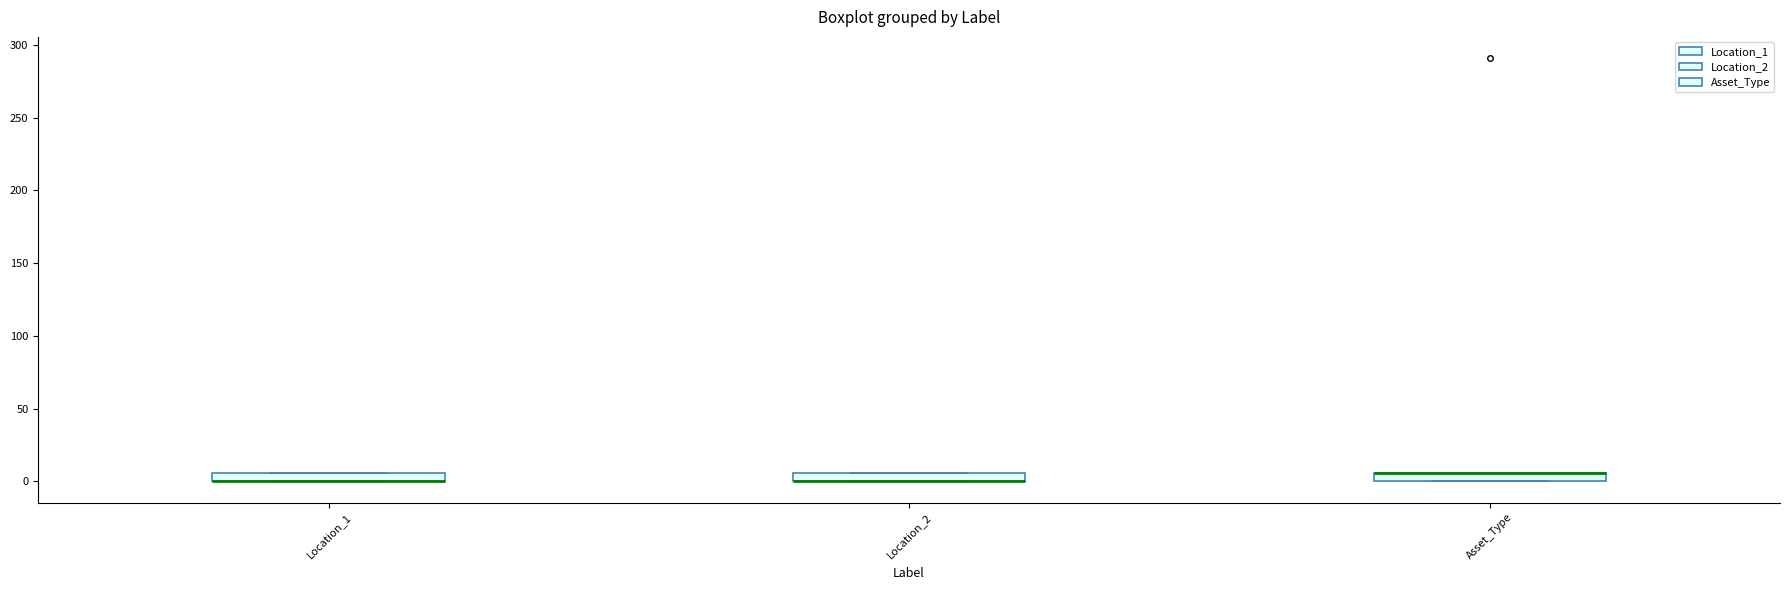

Where is the upper edge of the box for Location_1 on the y-axis? The values are not printed on the chart, so give them approximately, as read against the axis.

5